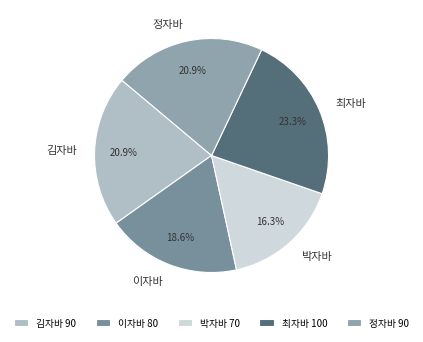

How many segments does this pie chart have?

5